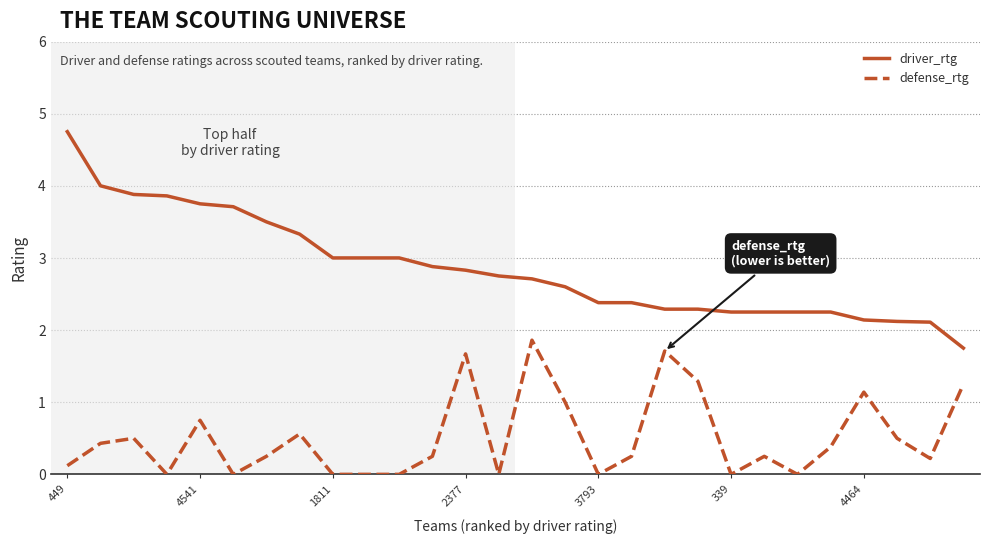

How many lines are shown in the chart?

2